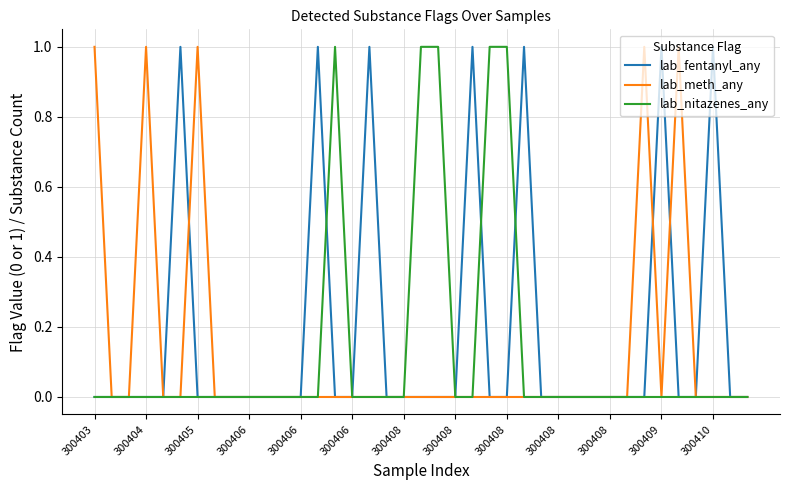

Is this an area chart (filled region under the line)?

No